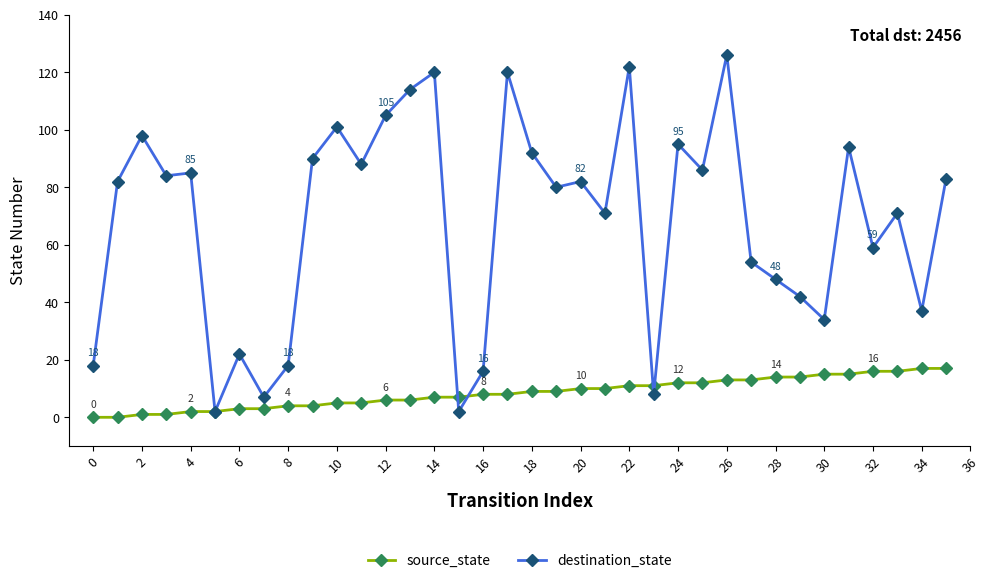

Which series has the largest total across all categories?

destination_state